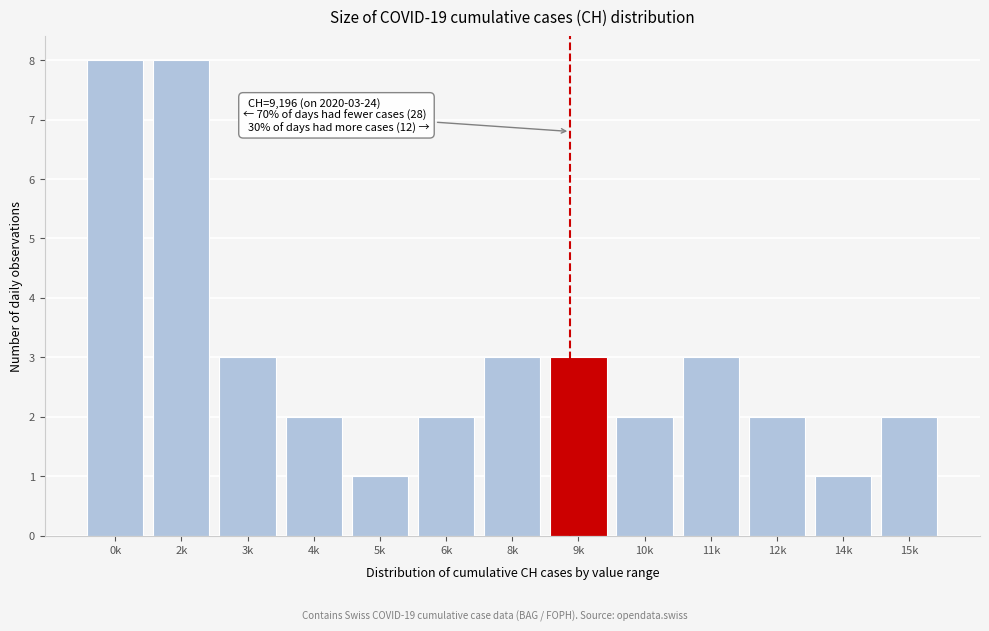

Reading left to right, list all the values displayed in this chart.

0k=8	2k=8	3k=3	4k=2	5k=1	6k=2	8k=3	9k=3	10k=2	11k=3	12k=2	14k=1	15k=2